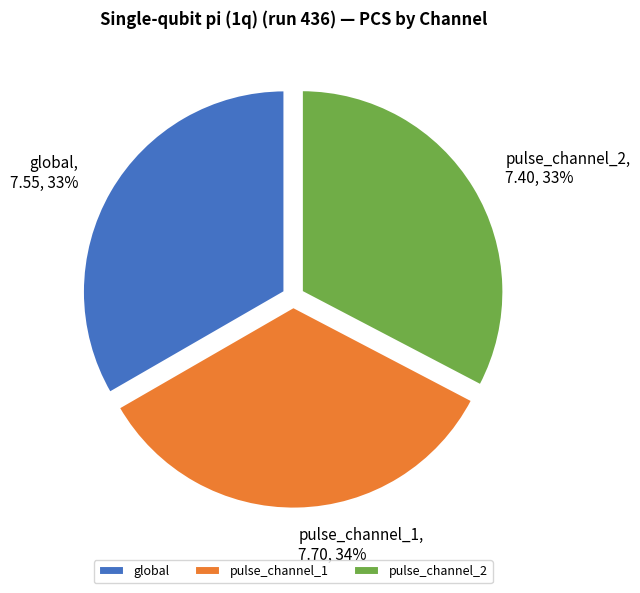

Is pulse_channel_2 the majority of the pie?

No